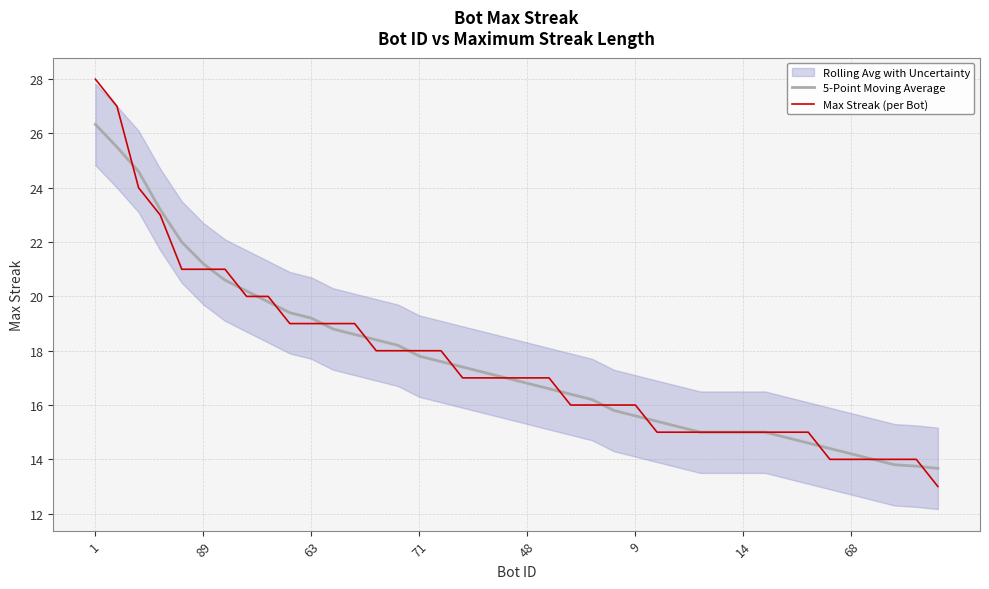

The Max Streak (per Bot) series shows 28.0 at 1. True or false?

True